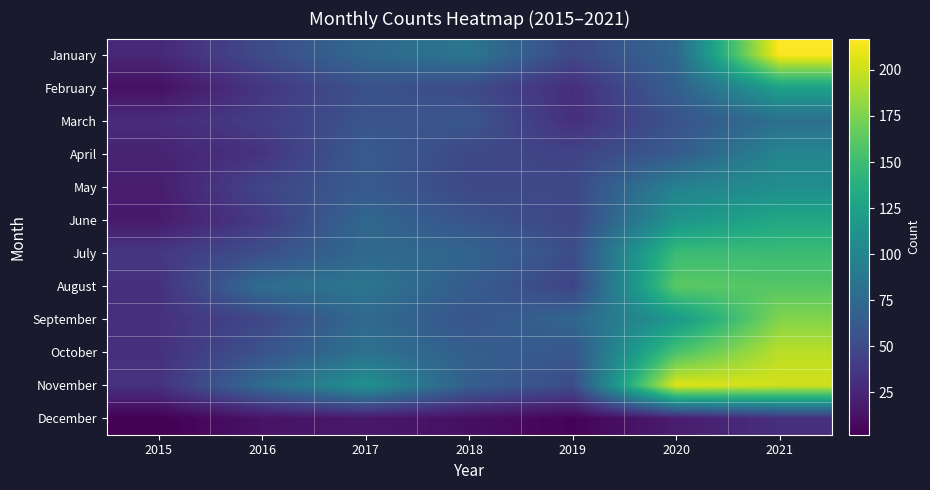

Which label corresponds to the smallest value in the chart?

2015